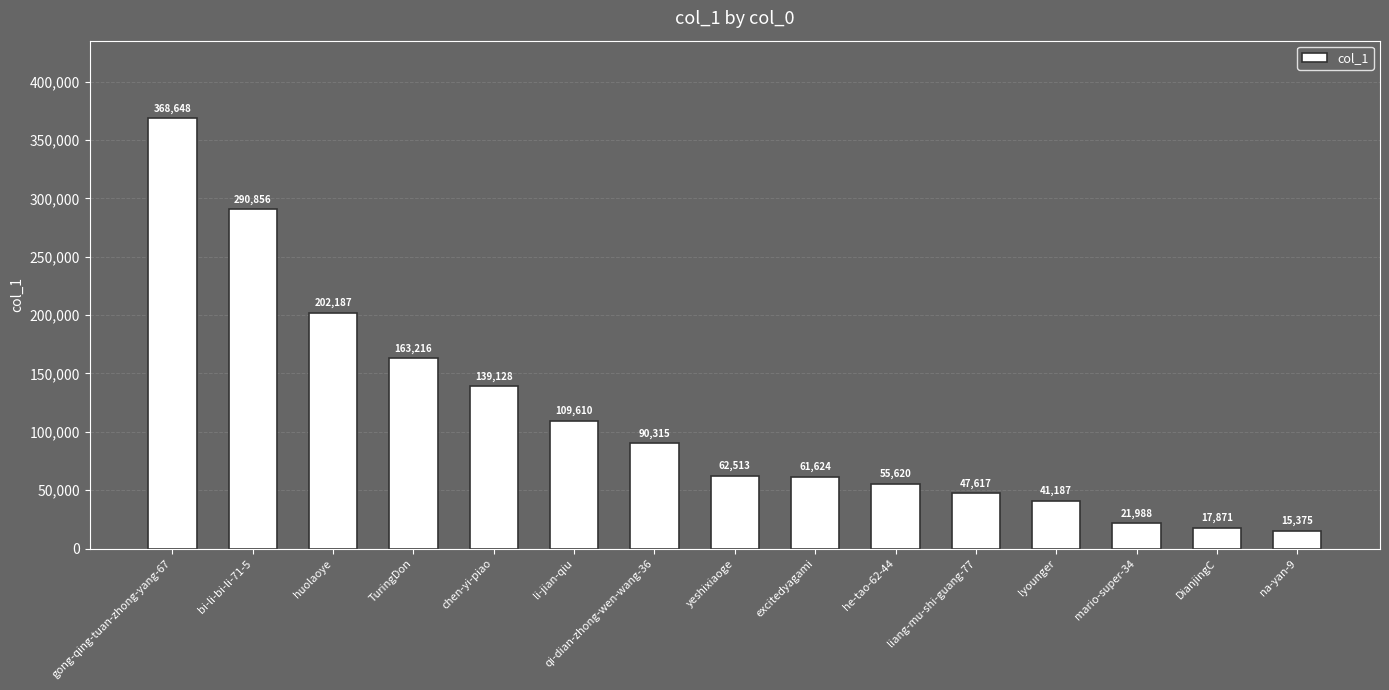

Where does the data first go above 62513?

gong-qing-tuan-zhong-yang-67